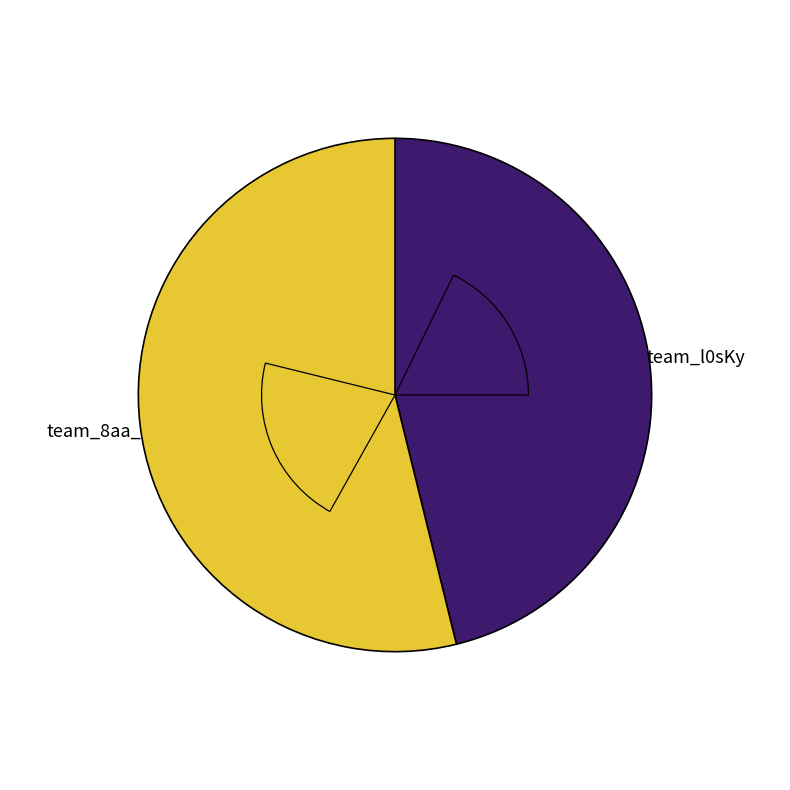

To the nearest percent, what is the difference between the largest and smallest slice percentages?

8%